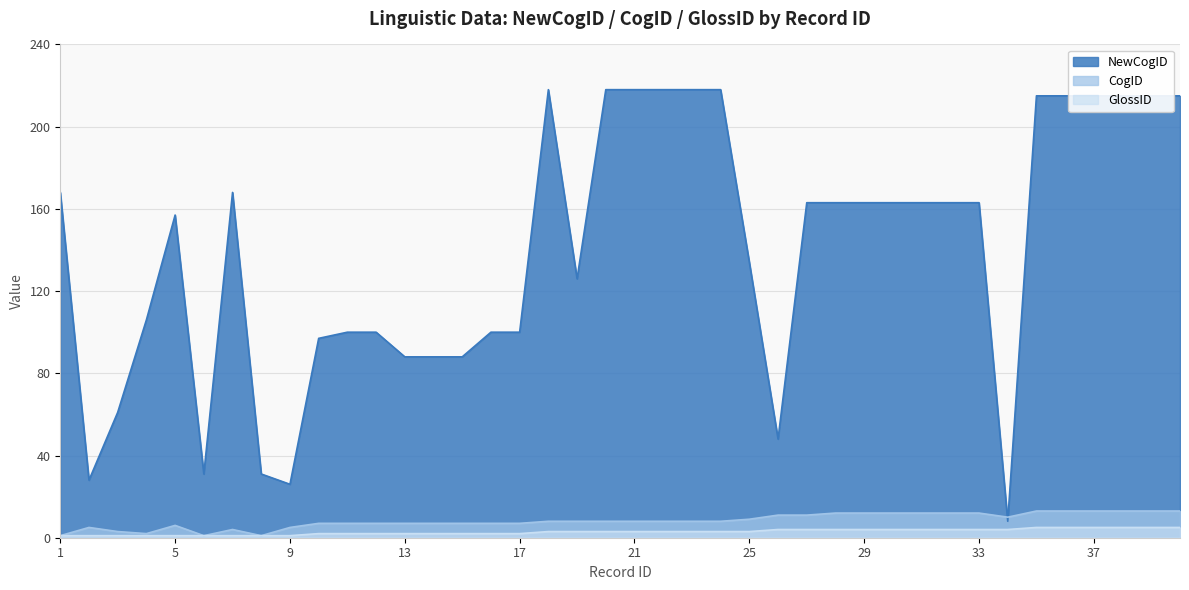

Reading left to right, transcribe all the data shown in this chart.

NewCogID: 168	28	61	106	157	31	168	31	26	97	100	100	88	88	88	100	100	218	126	218	218	218	218	218	134	48	163	163	163	163	163	163	163	8	215	215	215	215	215	215
CogID: 1	5	3	2	6	1	4	1	5	7	7	7	7	7	7	7	7	8	8	8	8	8	8	8	9	11	11	12	12	12	12	12	12	10	13	13	13	13	13	13
GlossID: 1	1	1	1	1	1	1	1	1	2	2	2	2	2	2	2	2	3	3	3	3	3	3	3	3	4	4	4	4	4	4	4	4	4	5	5	5	5	5	5